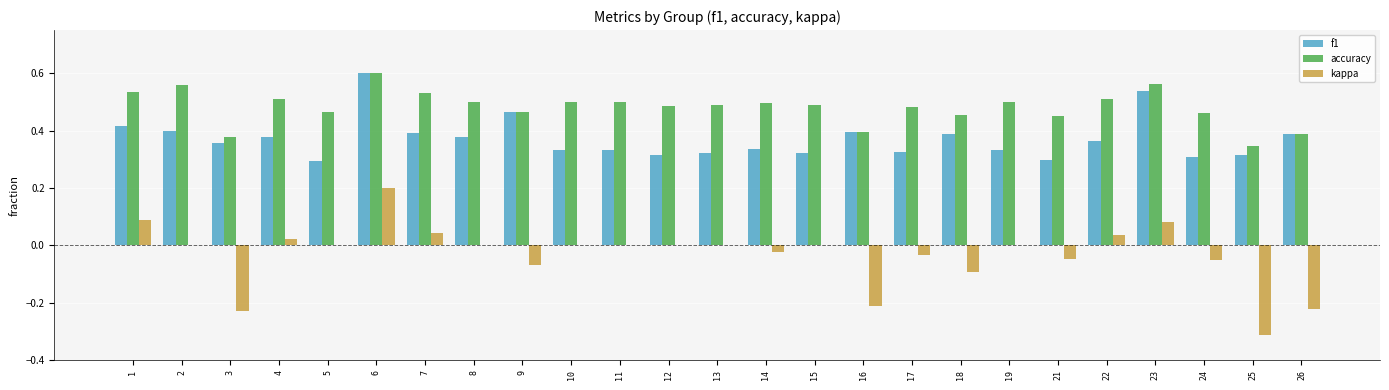

Which category has the highest value in the accuracy series?

6